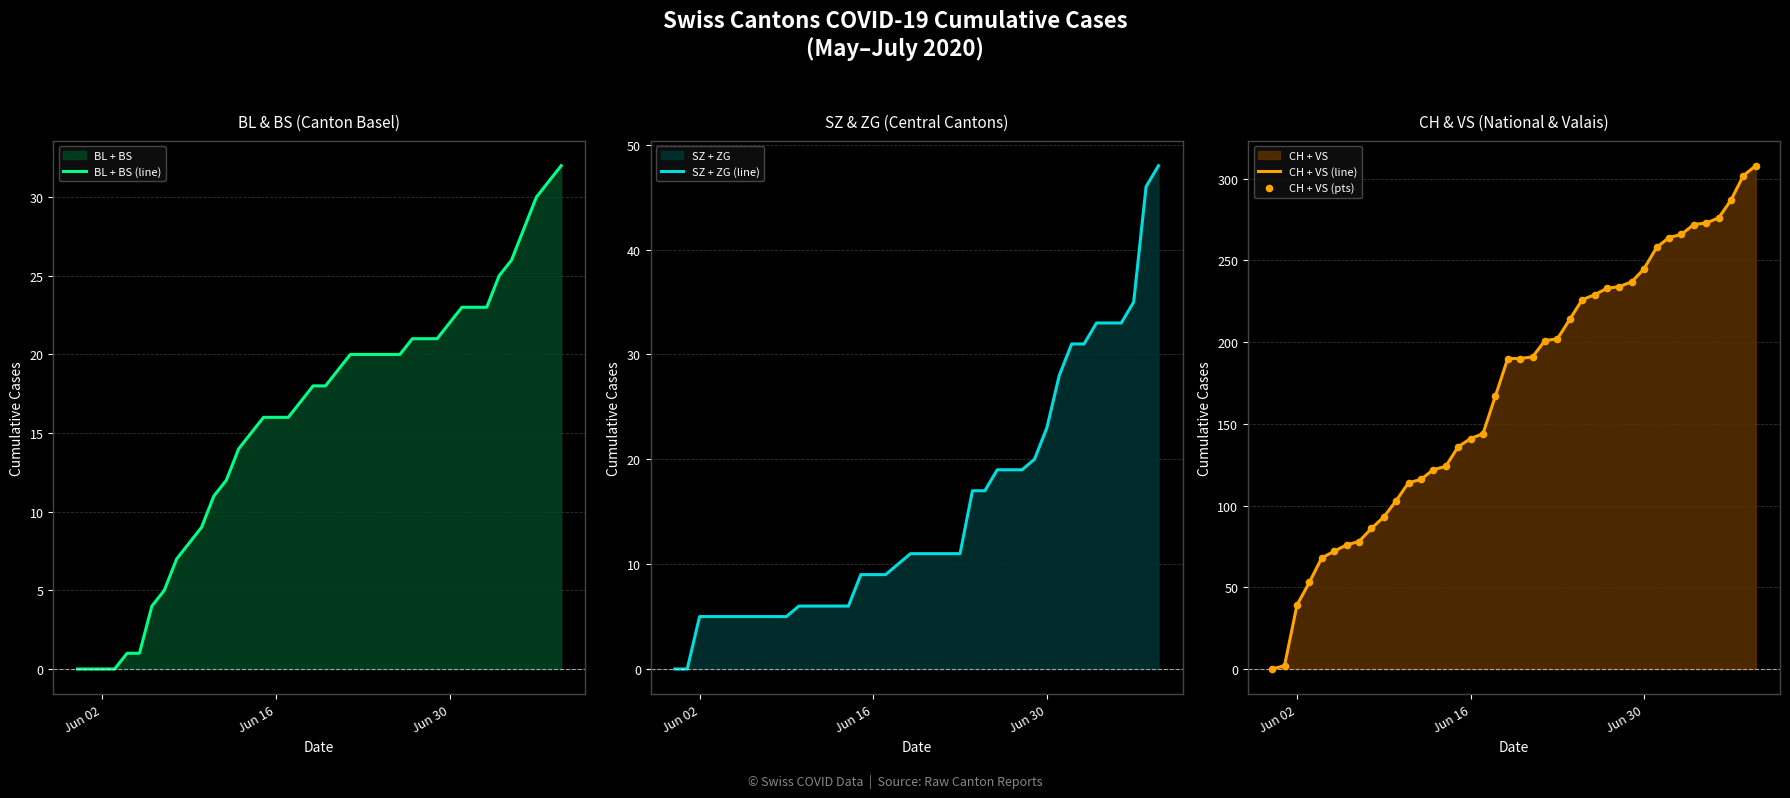

At which label is SZ + ZG (line) closest to 24?

Jun 30